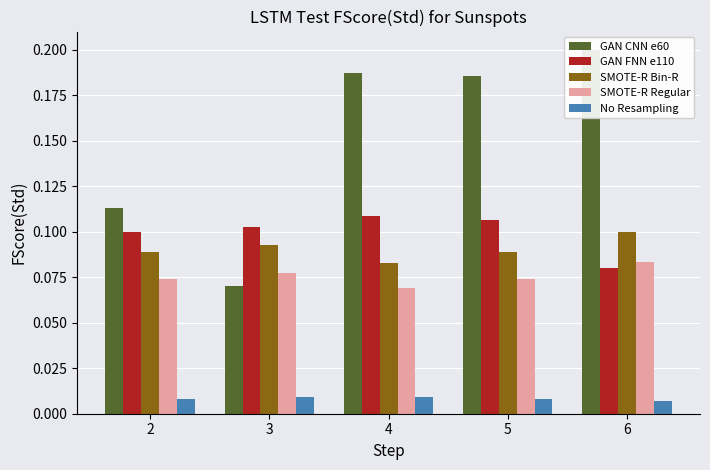

Which series has the largest total across all categories?

GAN CNN e60